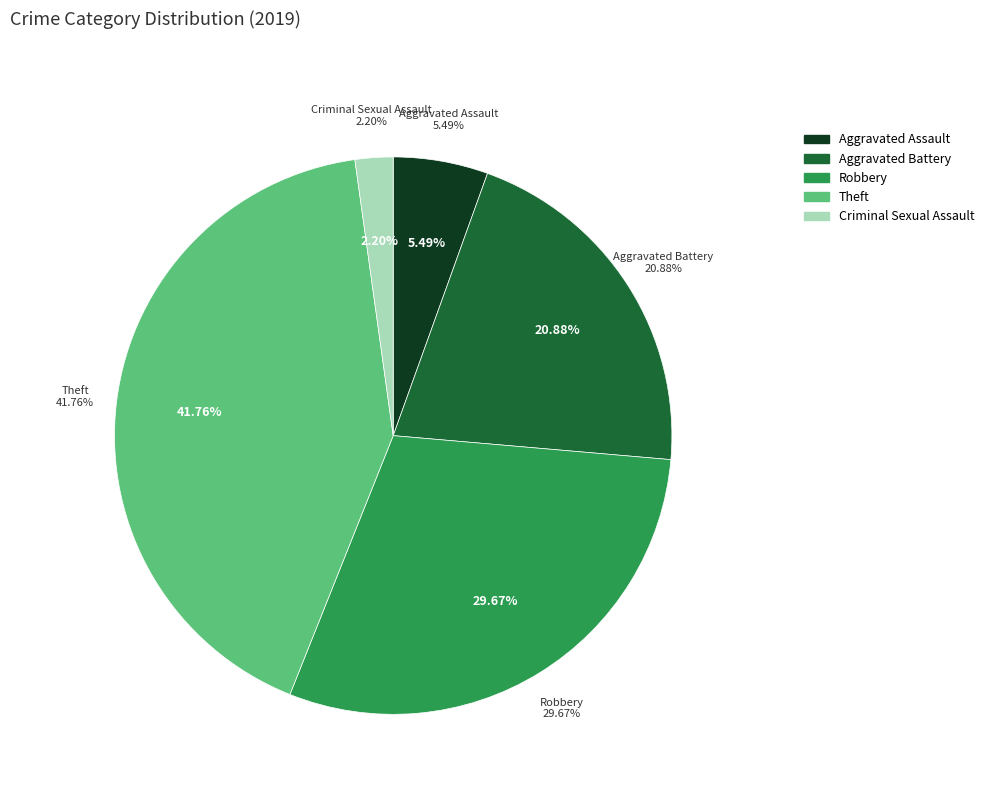

Between Aggravated Assault and Homicide, which is larger?

Aggravated Assault